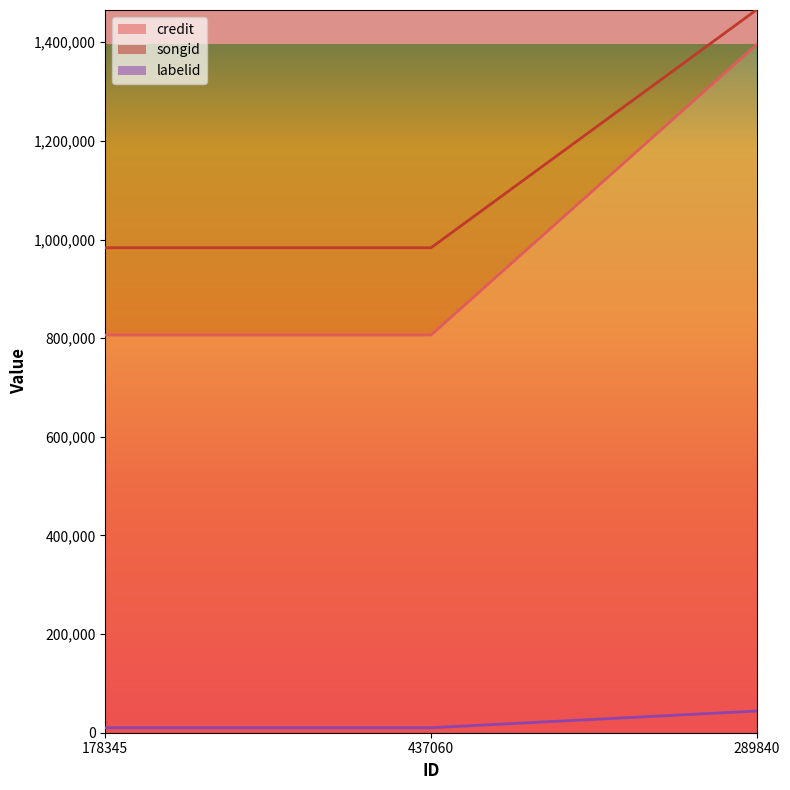

What is the approximate value of labelid at 178345?

10154